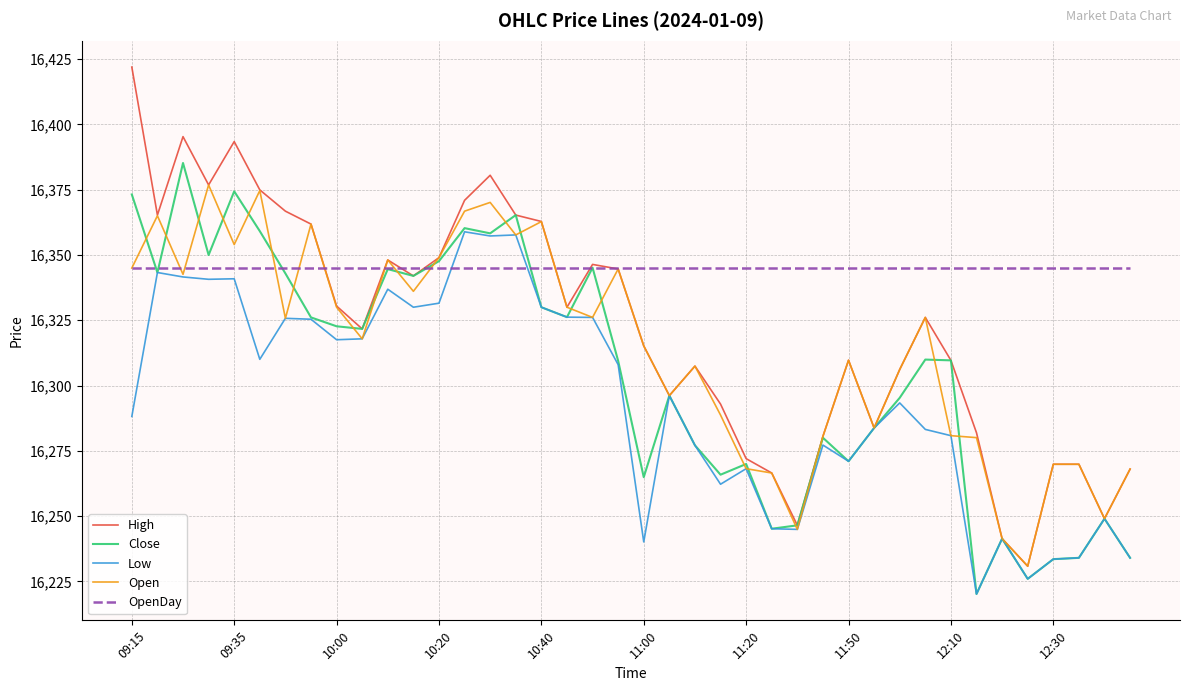

At how many categories does at least one series exceed 16271?

40